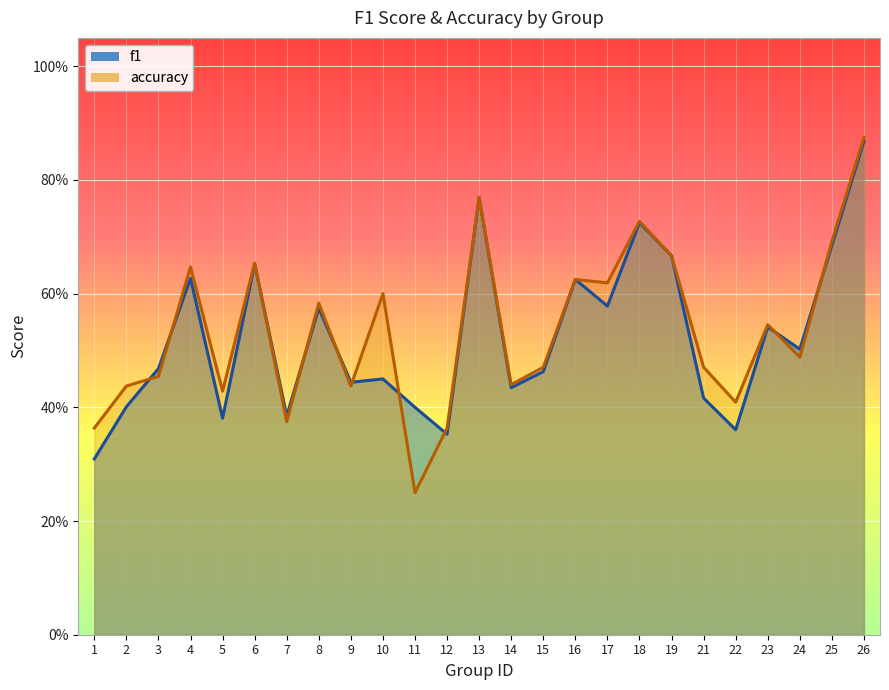

At which category does accuracy reach its first local peak?

4